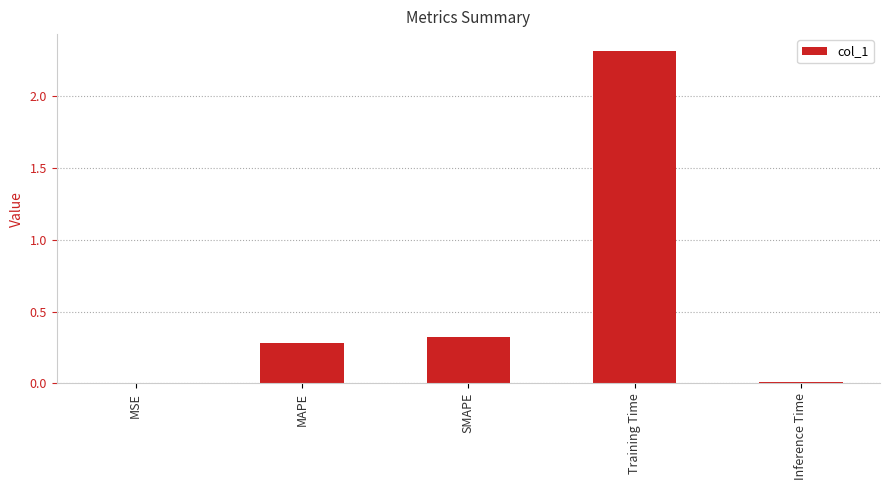

What is the sum of all values?

2.9